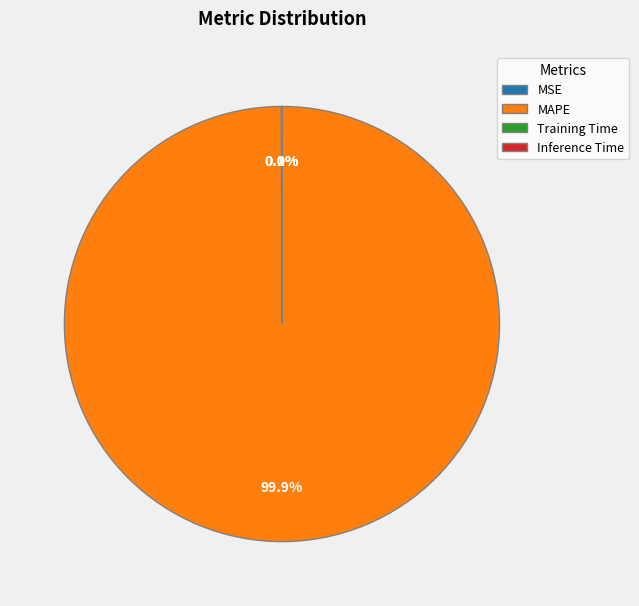

To the nearest percent, what is the average slice percentage?

25%